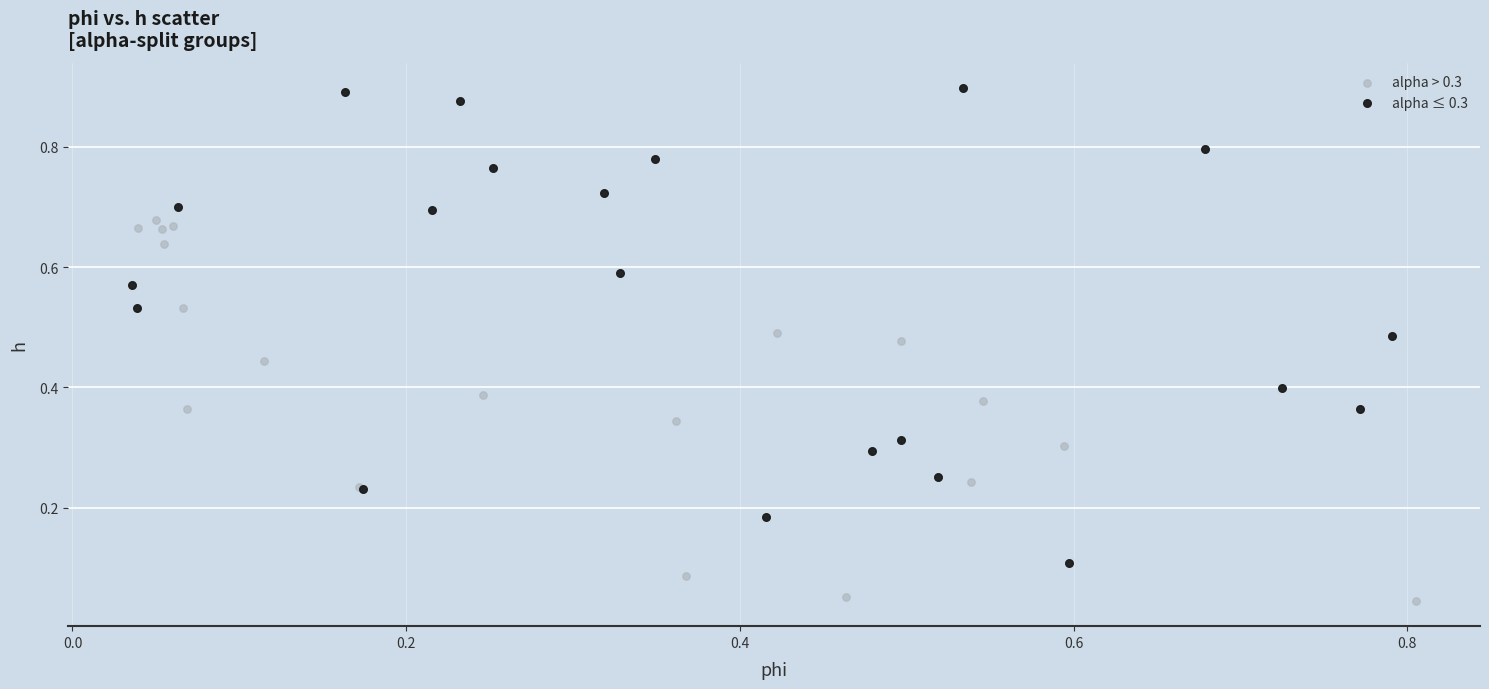

Which series has the widest spread of Y values?

alpha ≤ 0.3